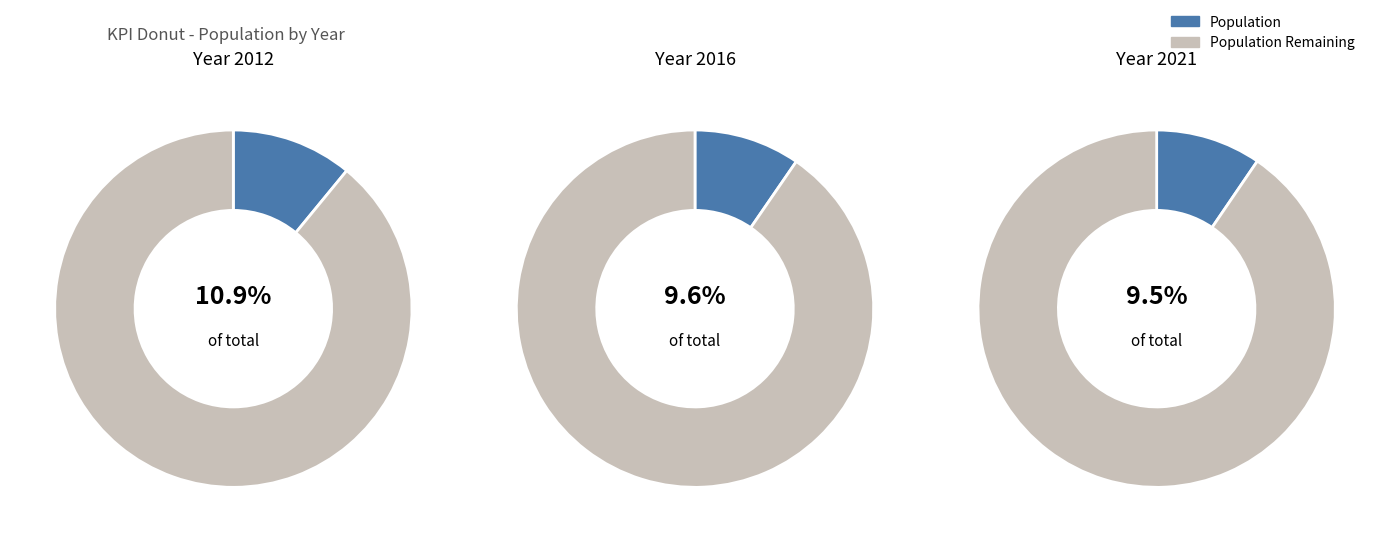

Combined, do 2017 and 2016 account for over 50%?

No